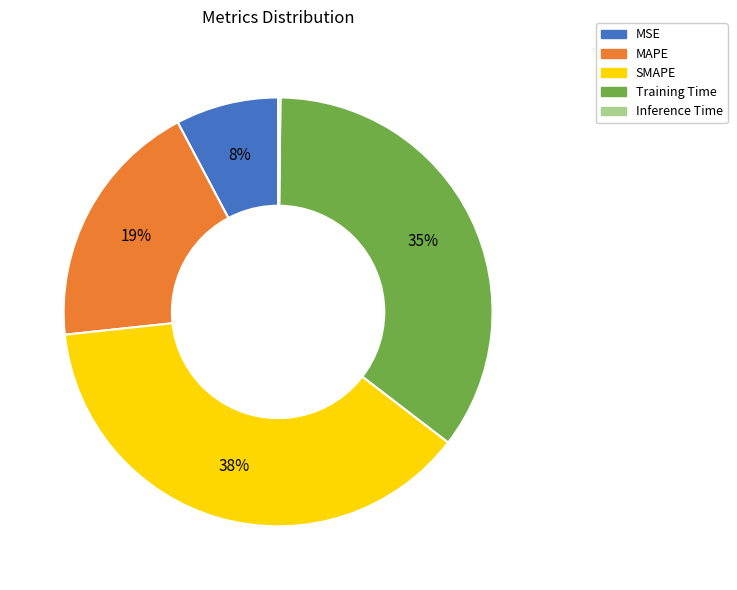

To the nearest percent, what is the difference between the MAPE and SMAPE slice percentages?

19%